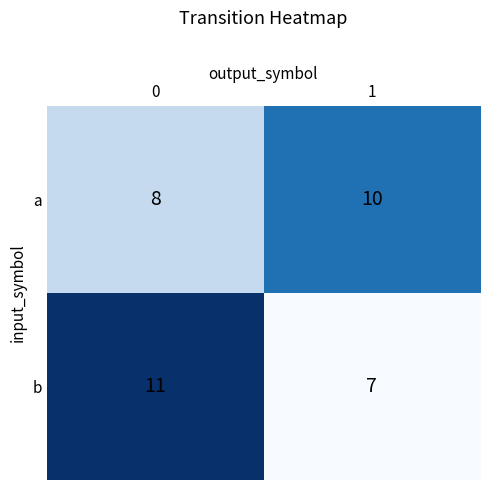

Which series changed the most between 0 and 1?

b